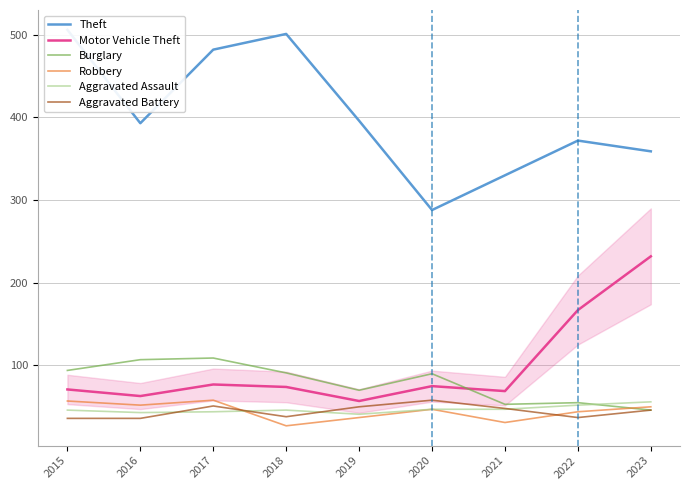

At which category does Aggravated Assault reach its first local peak?

2018